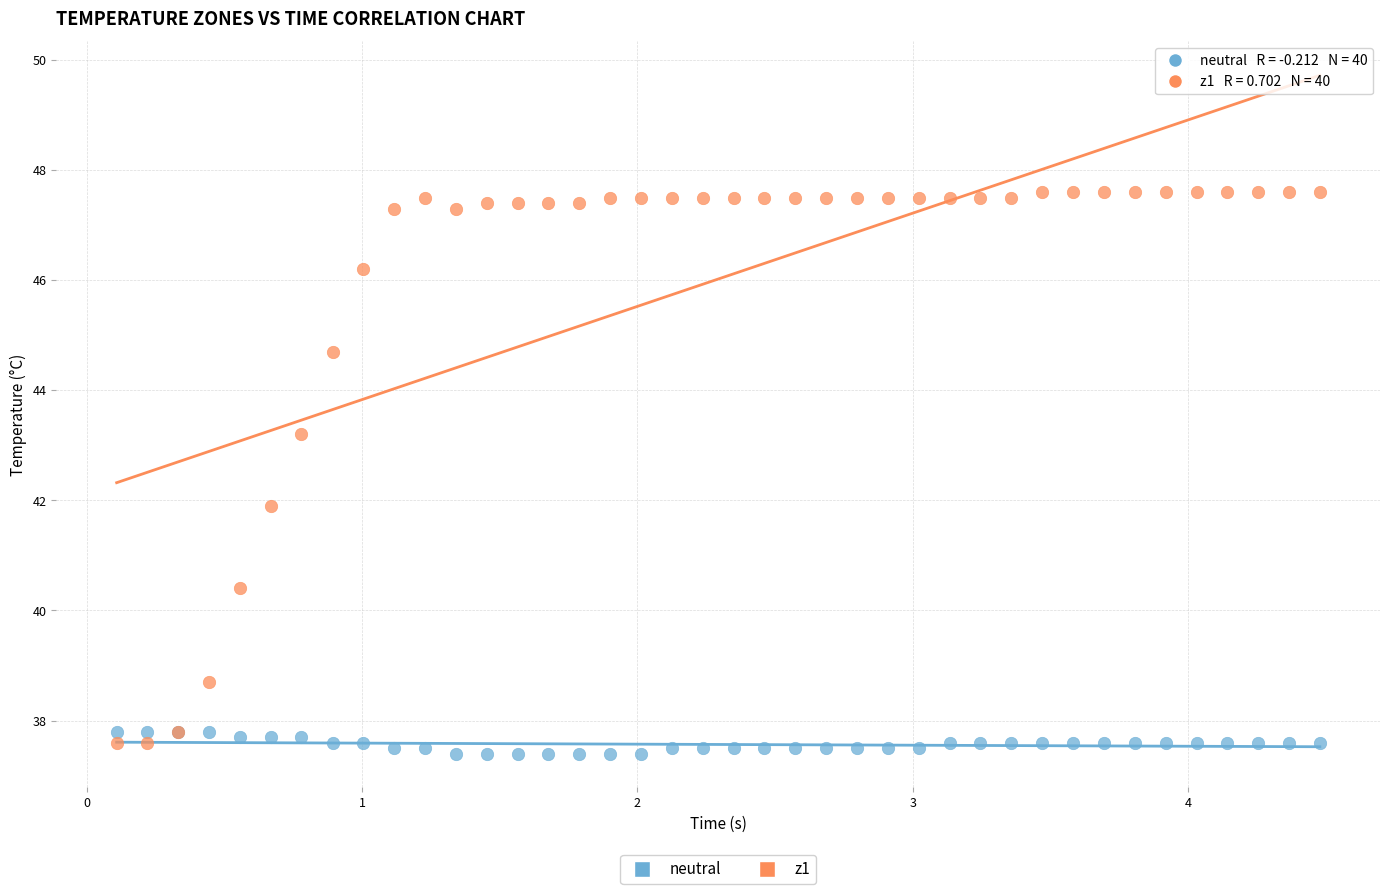

What is the X range (max minus min) for the scatter plot?

4.4